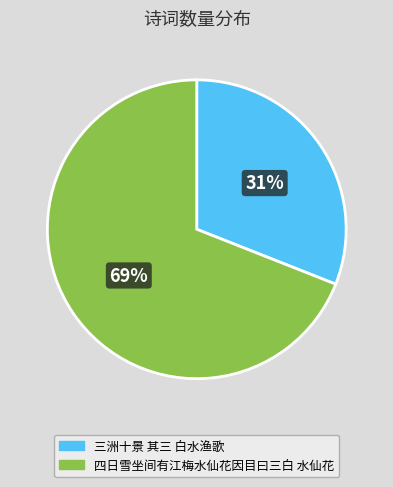

Rank the categories by value from lowest to highest.

三洲十景 其三 白水渔歌, 四日雪坐间有江梅水仙花因目曰三白 水仙花